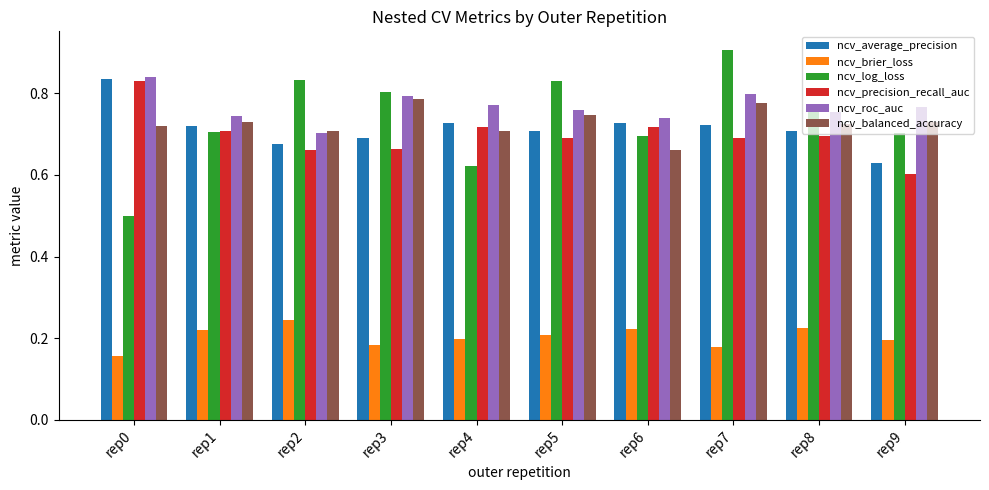

Between rep0 and rep2, which series saw the biggest shift?

ncv_log_loss